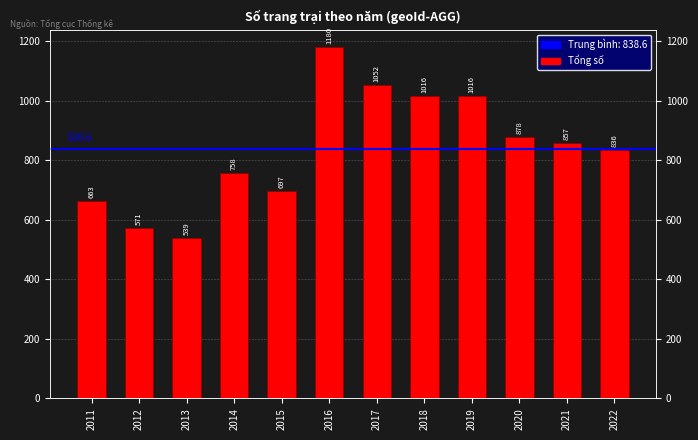

Is it true that the value at 2017 is 232?

False